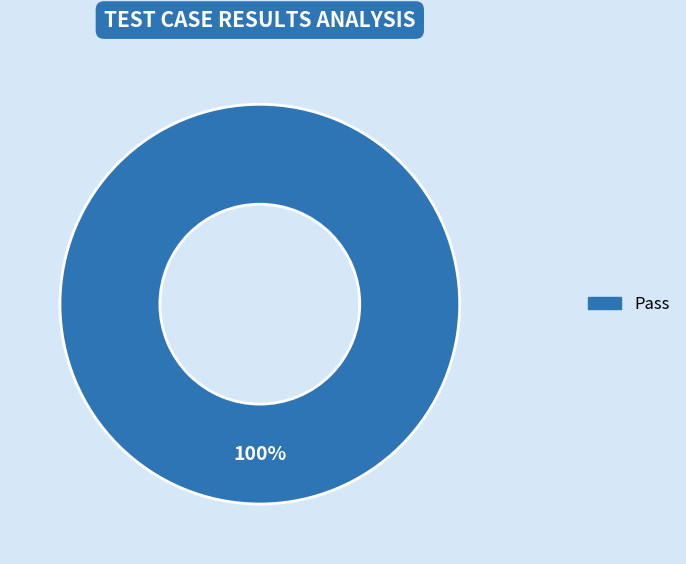

True or false: Pass accounts for 100% of the total.

True